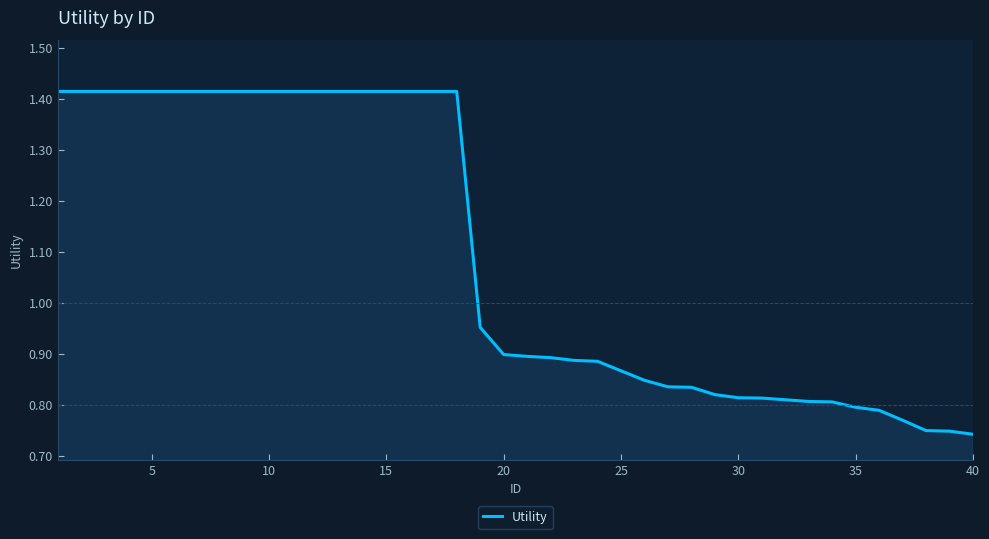

What is the value of the 27th point from the left?

0.8